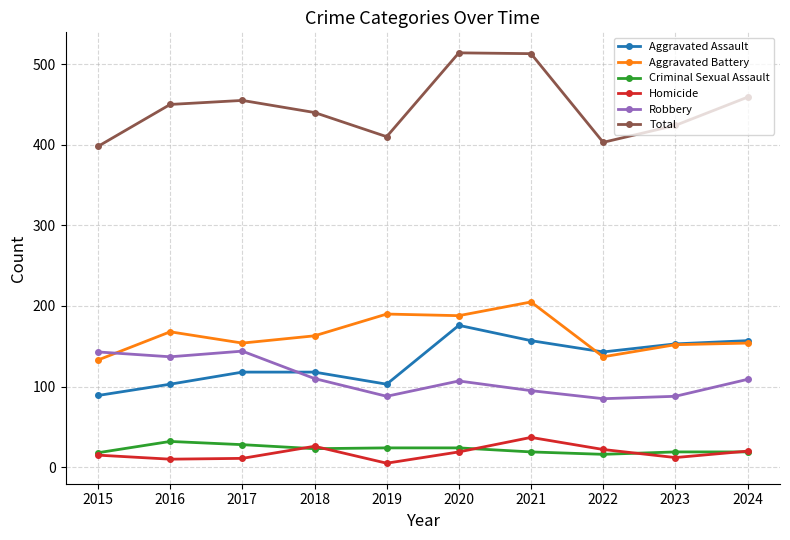

True or false: Aggravated Battery has more than 1 points higher than both neighbors.

True